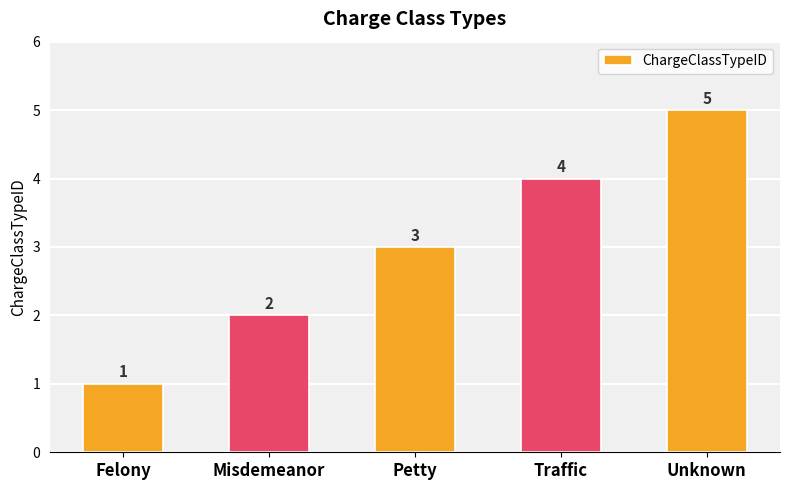

How many bars are there in total?

5